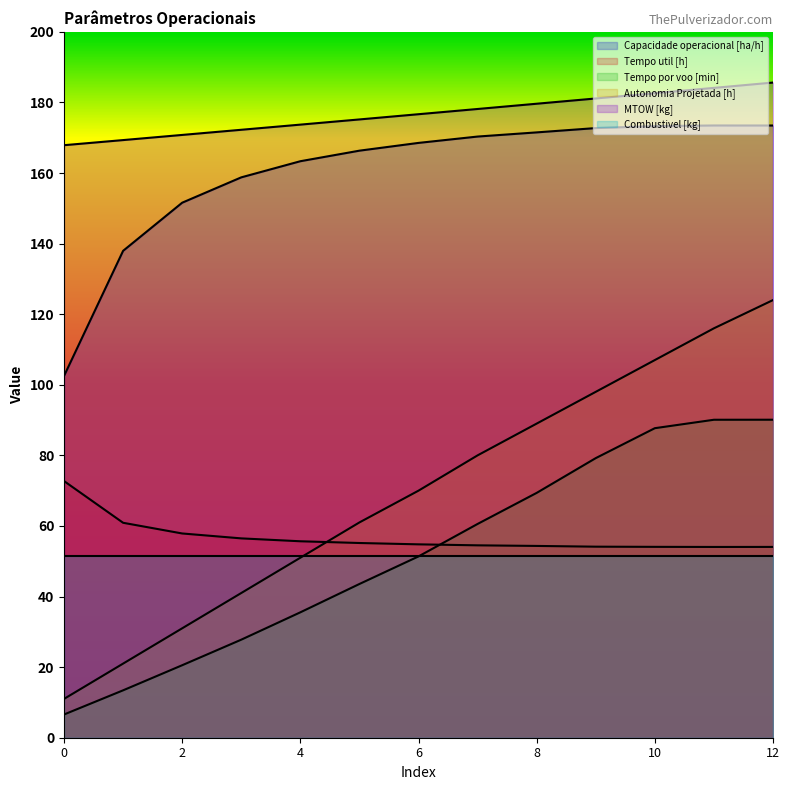

At how many categories does at least one series exceed 123?

13